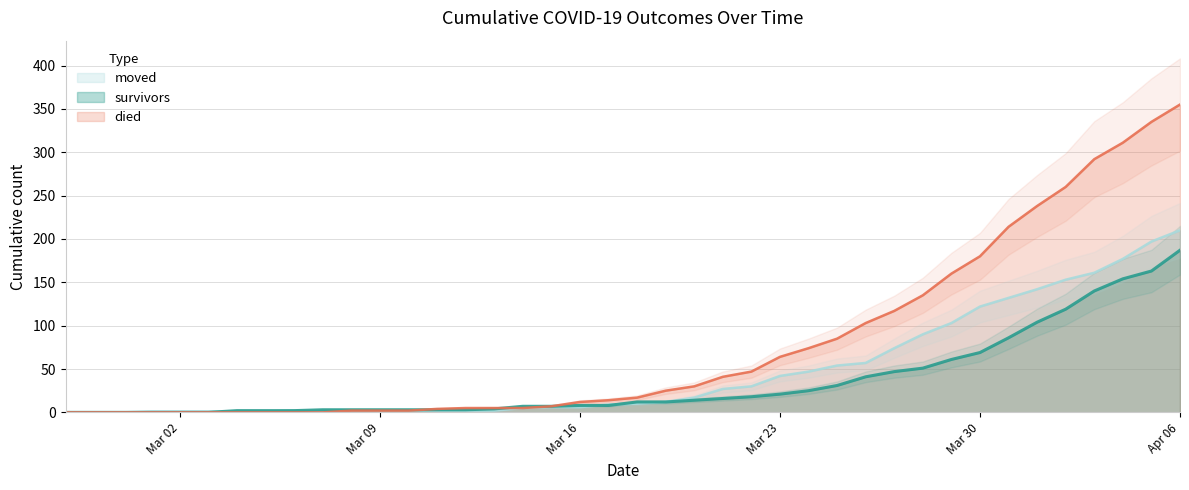

What is the total value across all series at 2020-03-07?

4